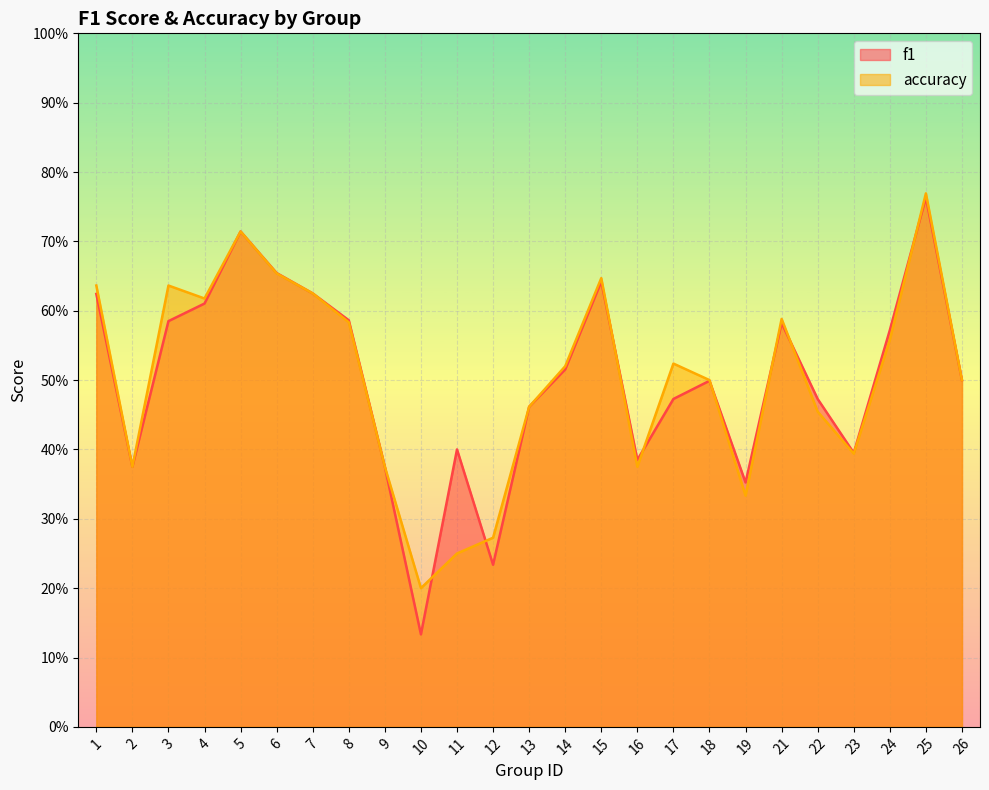

What is the smallest value displayed?

0.1